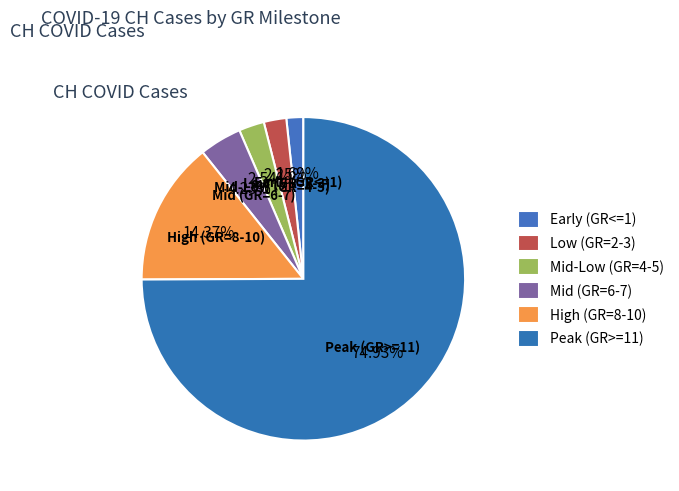

Do Low (GR=2-3) and Early (GR<=1) together represent more than half of the pie?

No